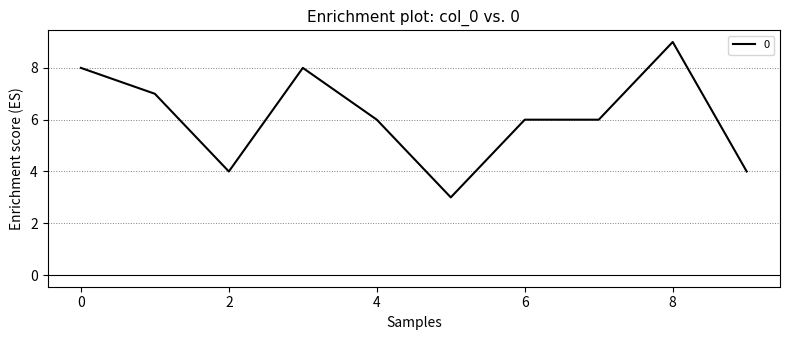

What is the average value?

6